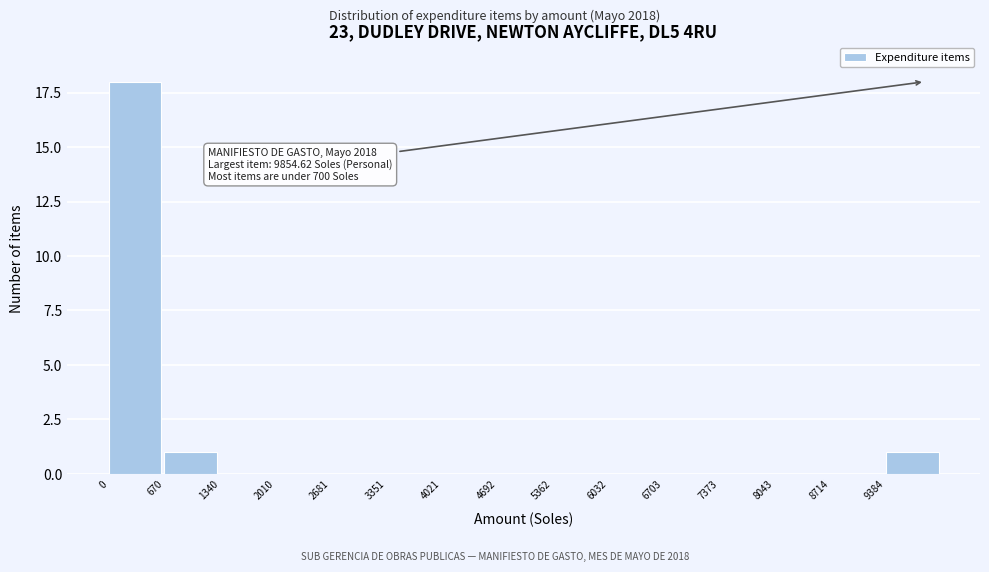

Which range on the x-axis has the tallest bar?

0 to 700